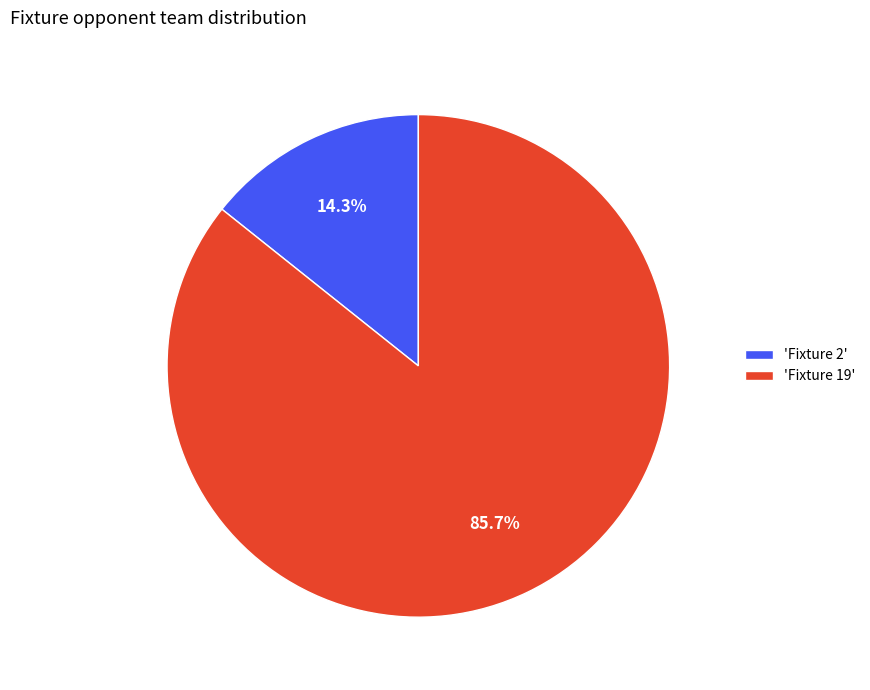

What is the smallest slice in the pie chart?

'Fixture 2'